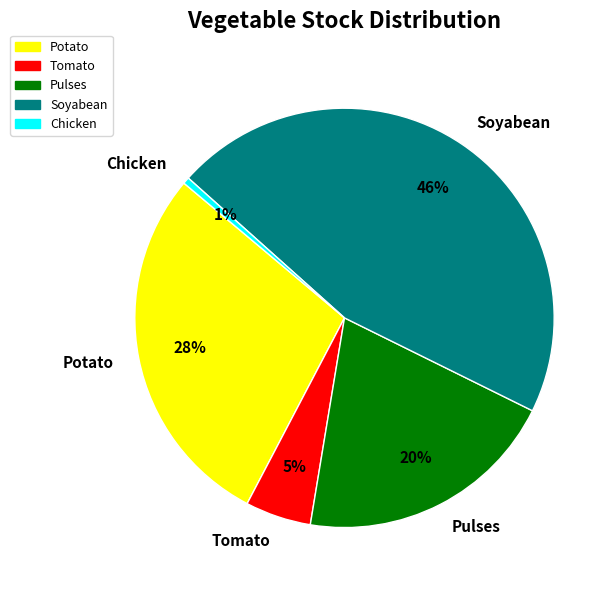

What is the smallest slice in the pie chart?

Chicken